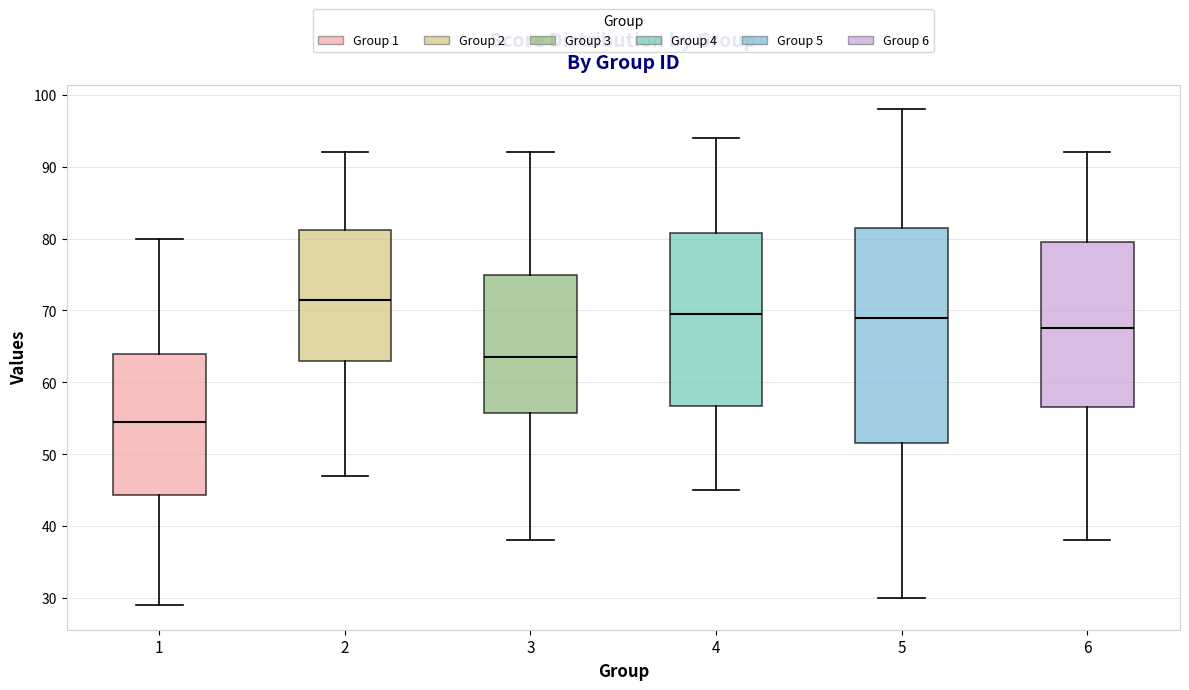

Comparing the boxes themselves (not the whiskers), which one is the tallest?

5